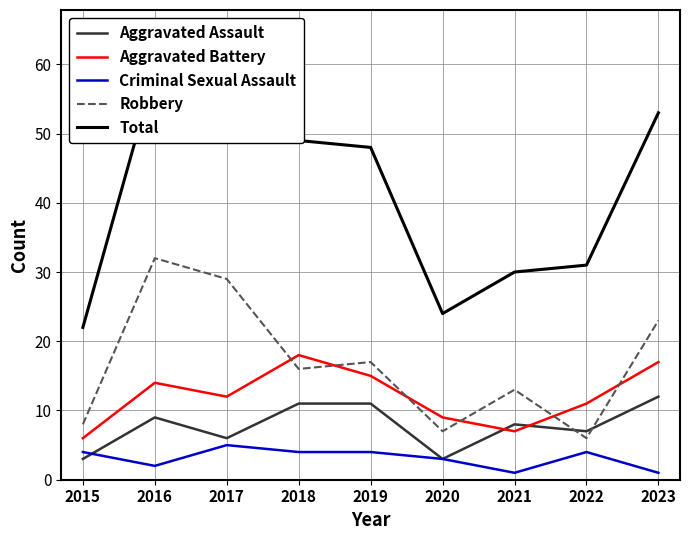

What are all the series names shown in the legend?

Aggravated Assault, Aggravated Battery, Criminal Sexual Assault, Robbery, Total